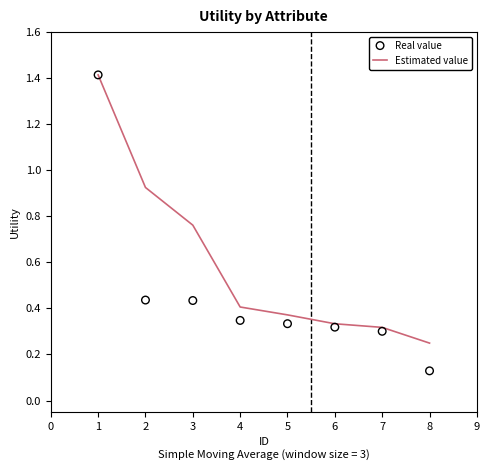

Which series has the widest spread of Y values?

Real value